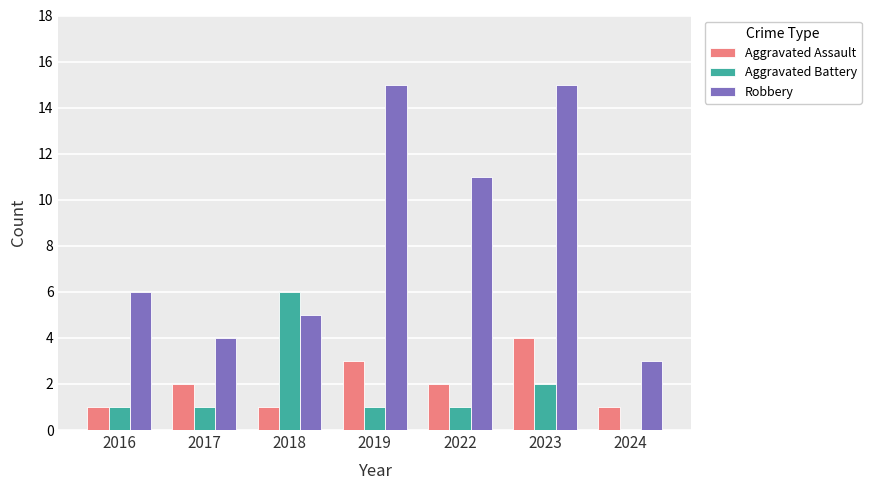

How many groups of bars are there?

7